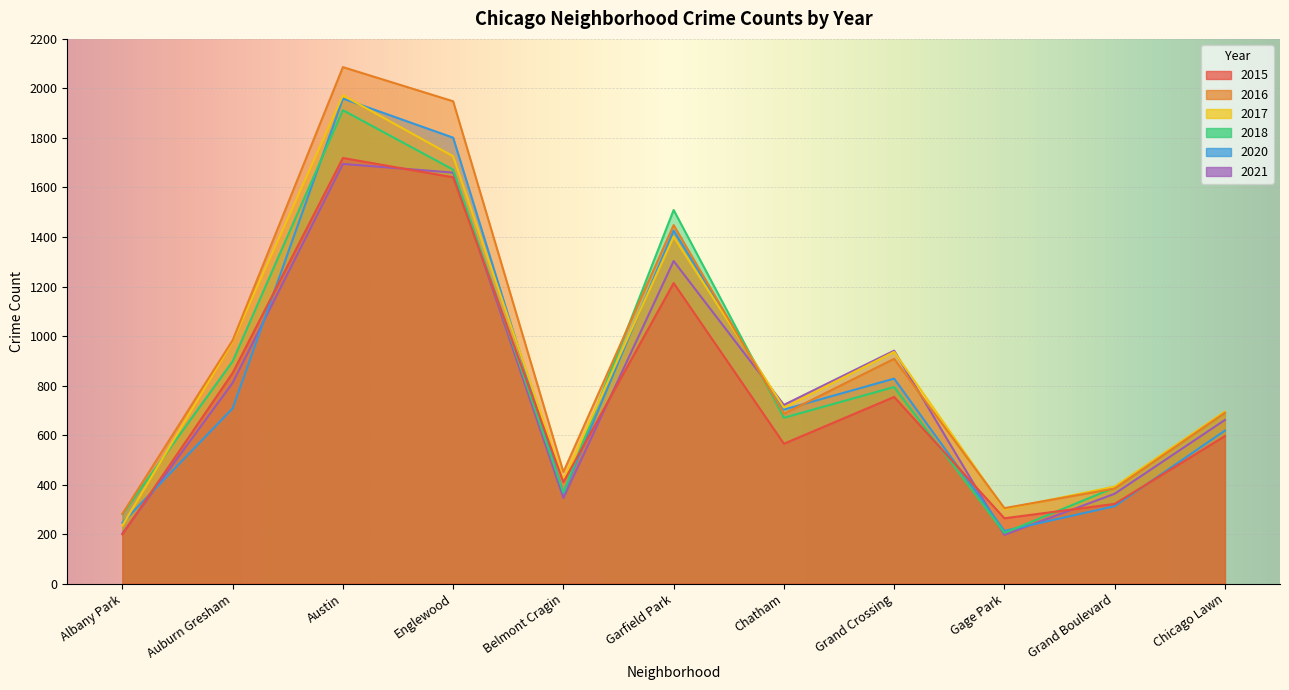

In 2015, how many points are higher than both neighbors (excluding endpoints)?

3